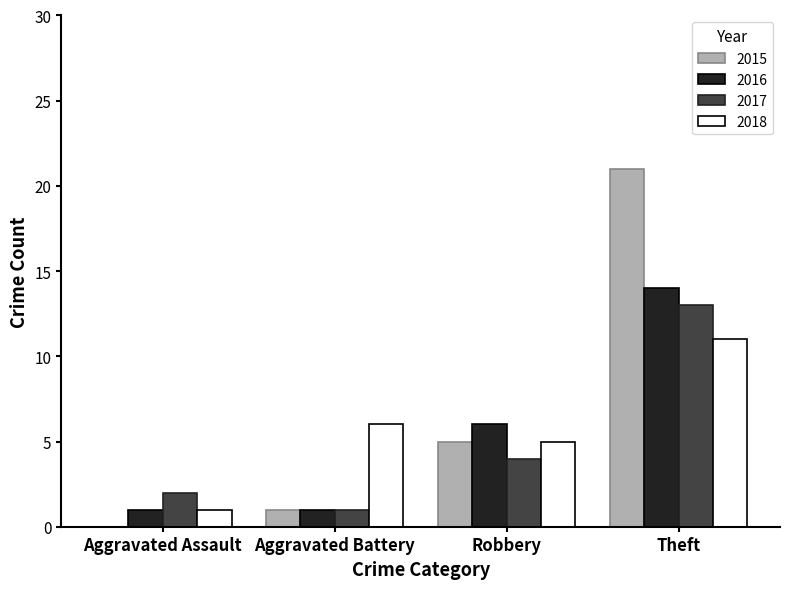

Which series changed the most between Aggravated Battery and Robbery?

2016